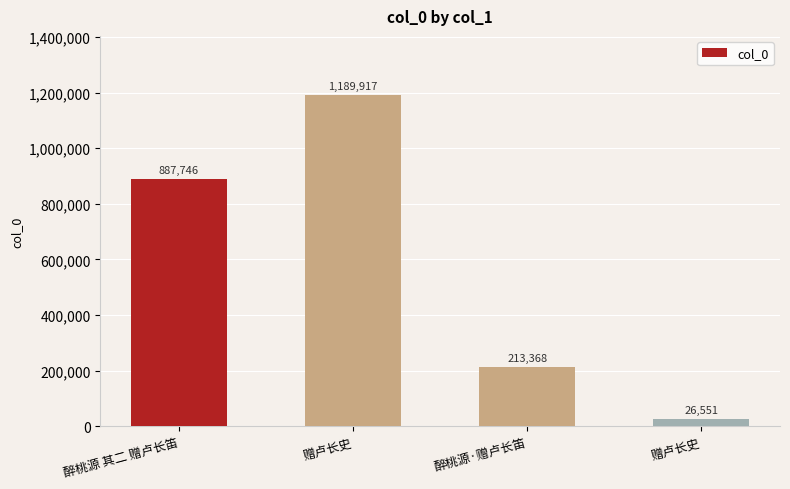

True or false: the data shows 1189917 at 赠卢长史.

True